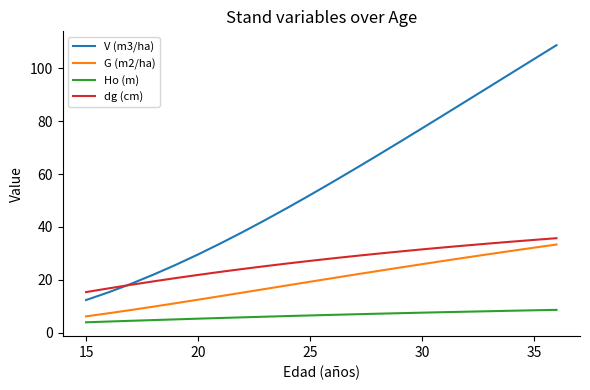

Which series has the widest spread of values?

V (m3/ha)